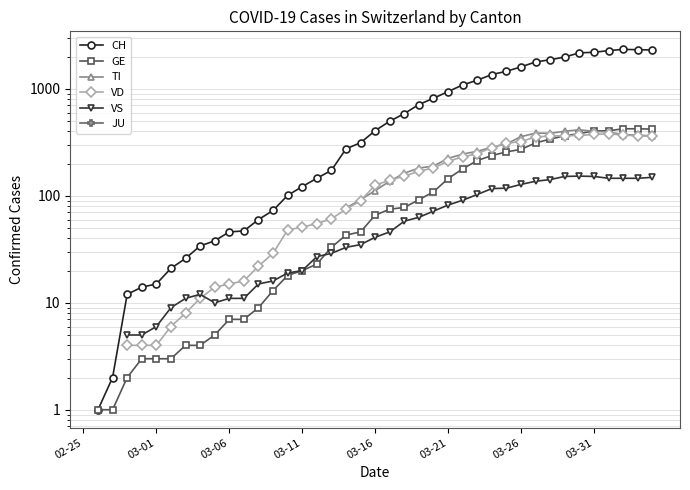

Which has a higher value, 37 or 13?

37